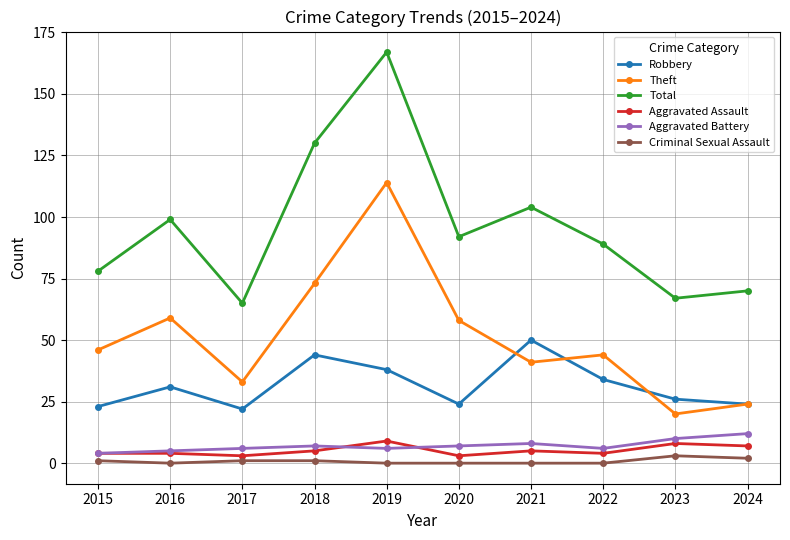

At which category is the sum across all series the highest?

2019